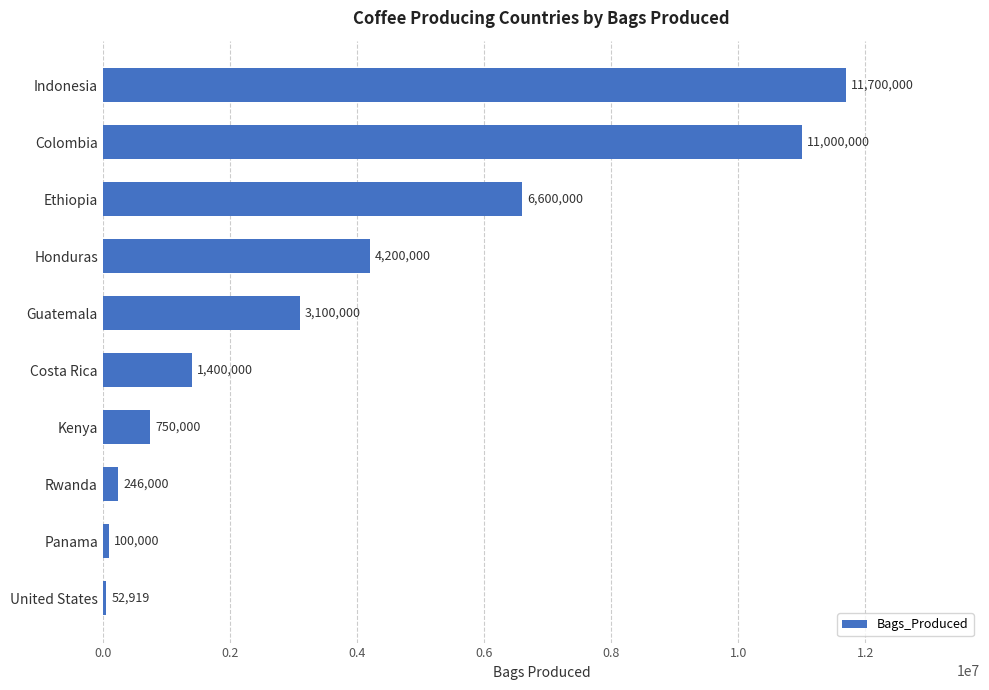

Is it true that the value at Colombia is 11000000?

True